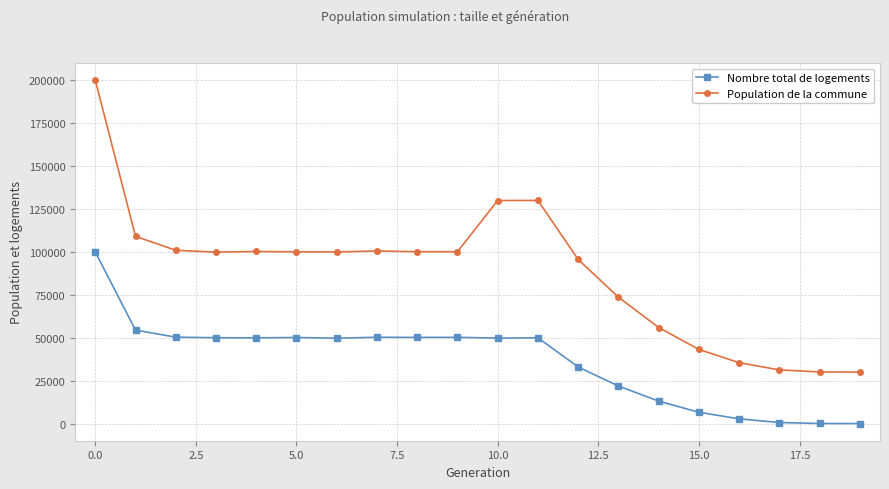

List the series in order of their peak value, highest first.

Population de la commune, Nombre total de logements